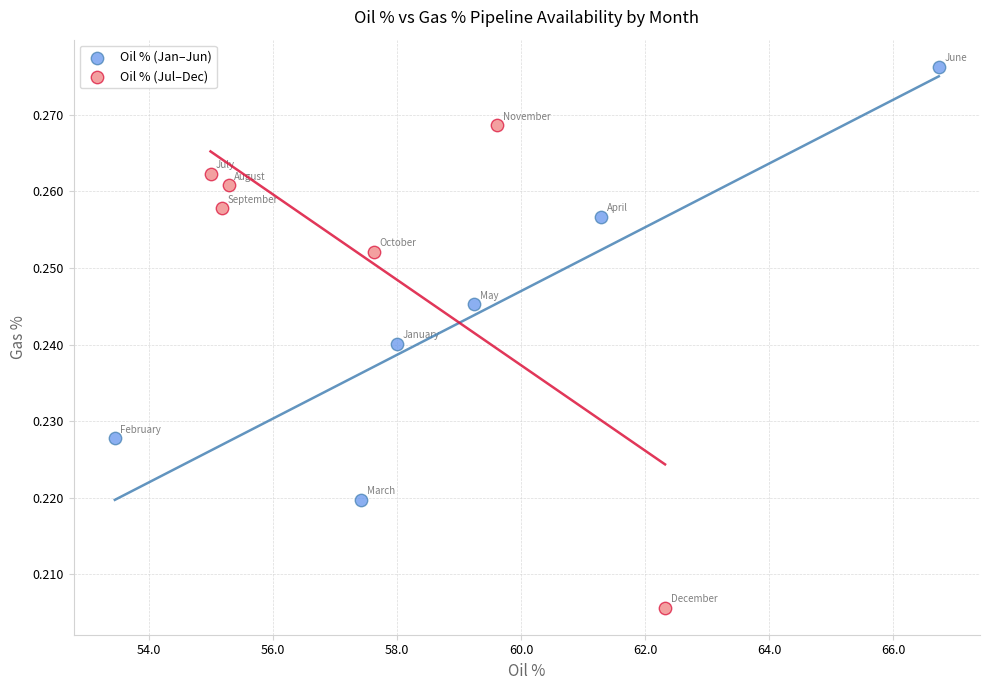

Which series contains the lowest Y value?

Oil % (Jul–Dec)